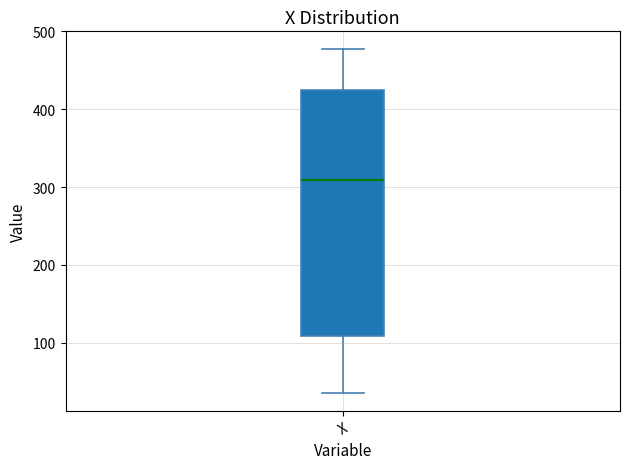

Where is the upper edge of the box for X on the y-axis? The values are not printed on the chart, so give them approximately, as read against the axis.

430